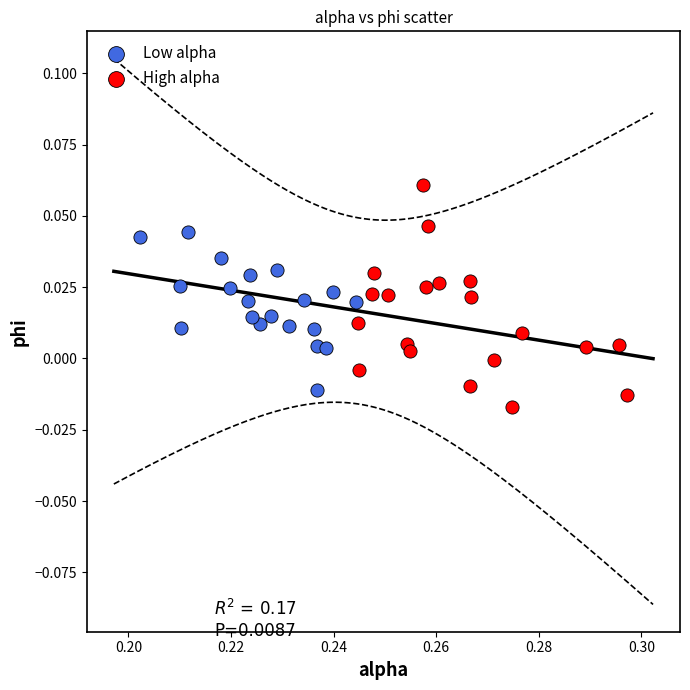

Which series has the widest spread of Y values?

High alpha